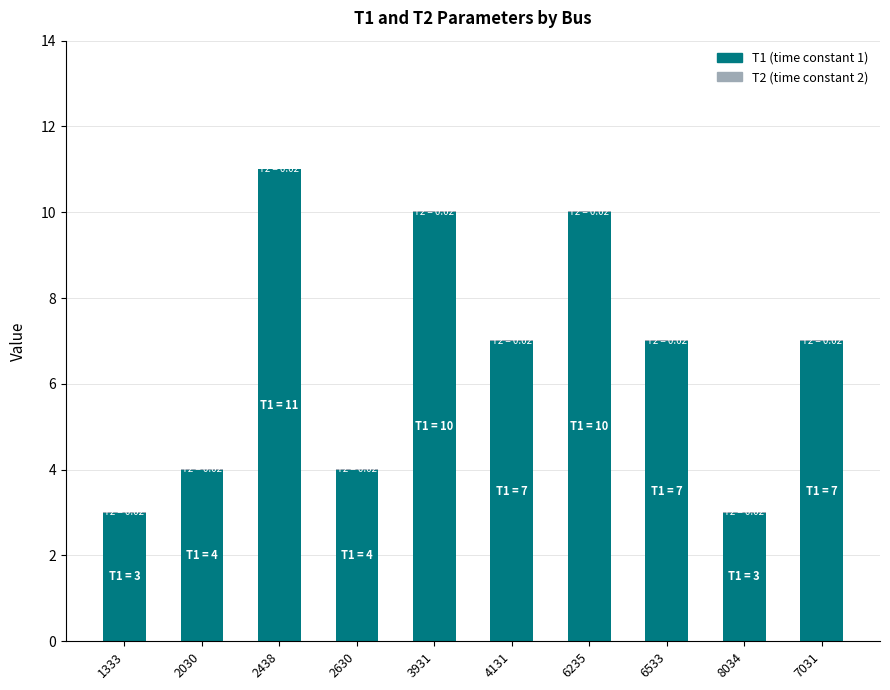

At which category is the sum across all series the highest?

2438